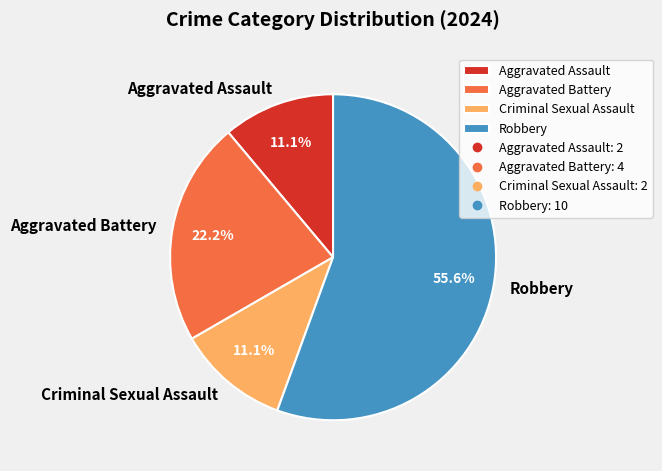

Is Aggravated Assault the majority of the pie?

No